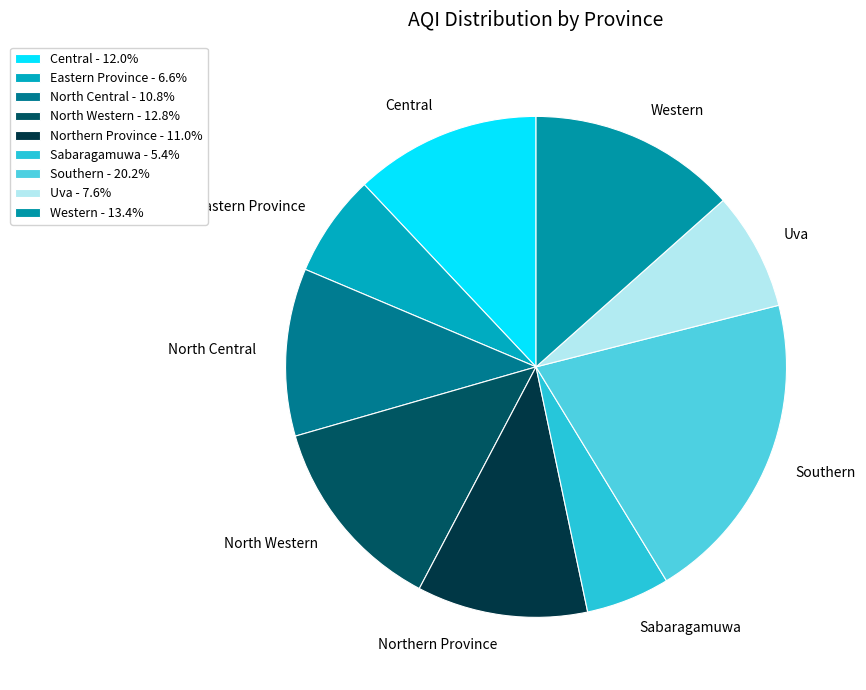

Count the number of slices in the pie.

9